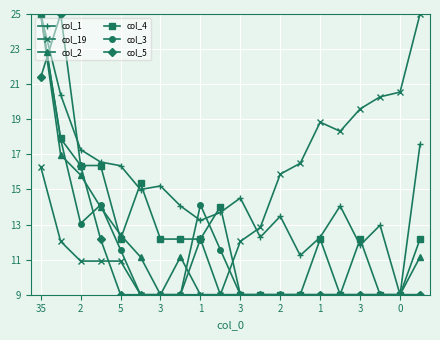

True or false: col_3 has more than 0 interior local peaks.

True